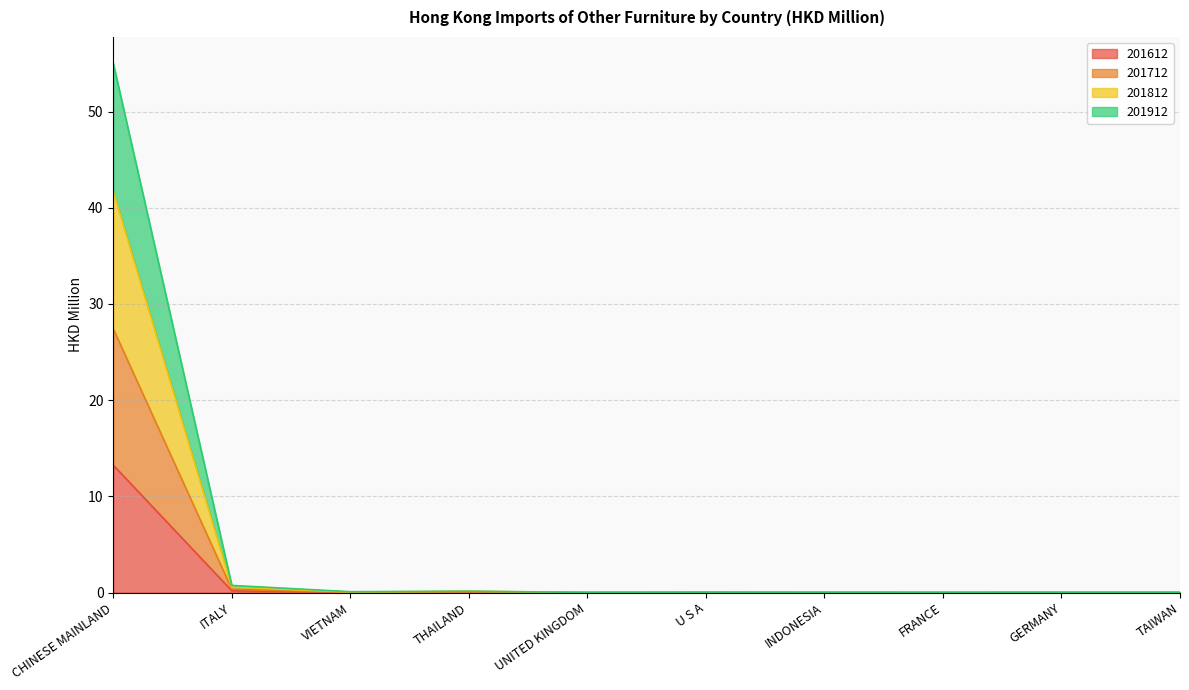

At which category is the sum across all series the highest?

CHINESE MAINLAND